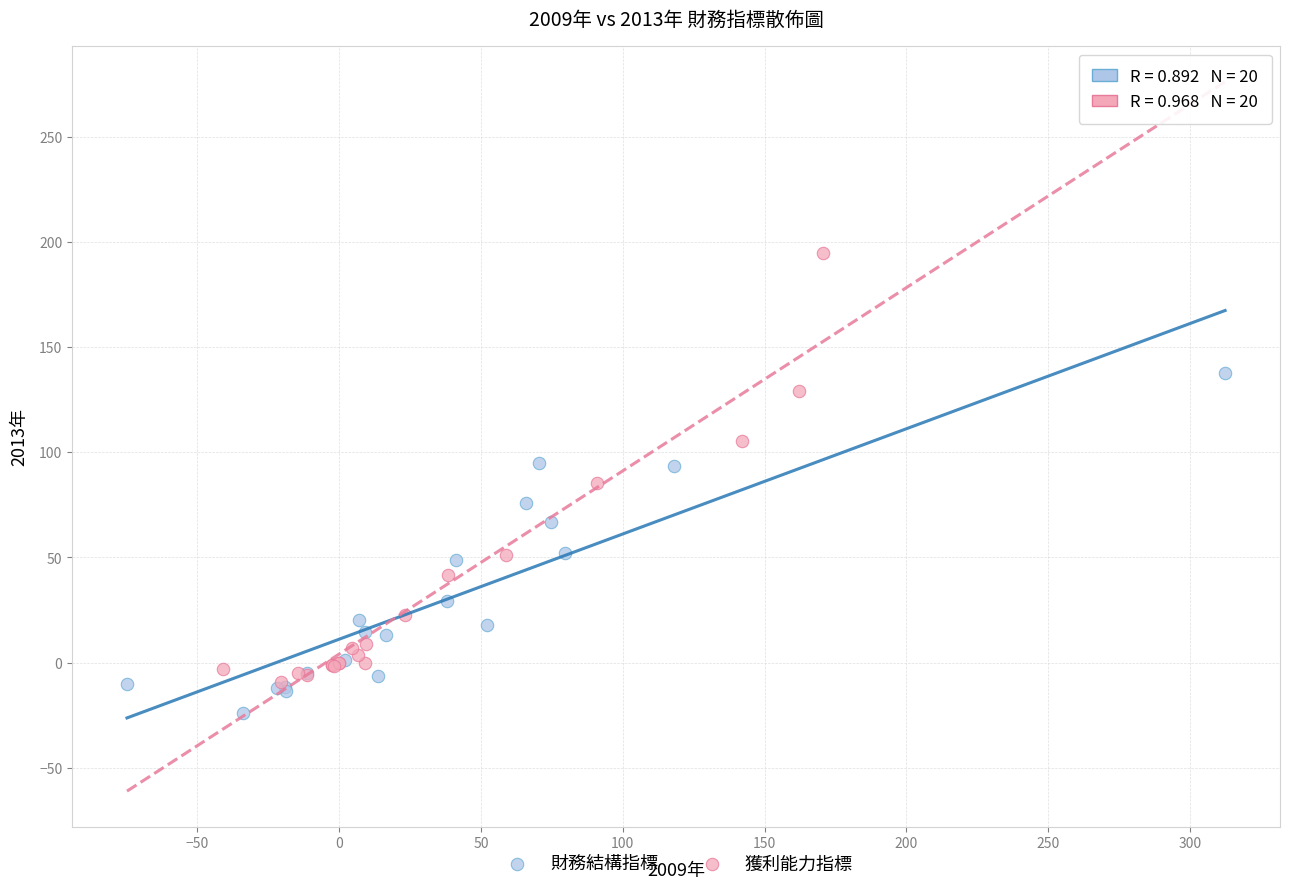

Which series has the widest spread of Y values?

獲利能力指標